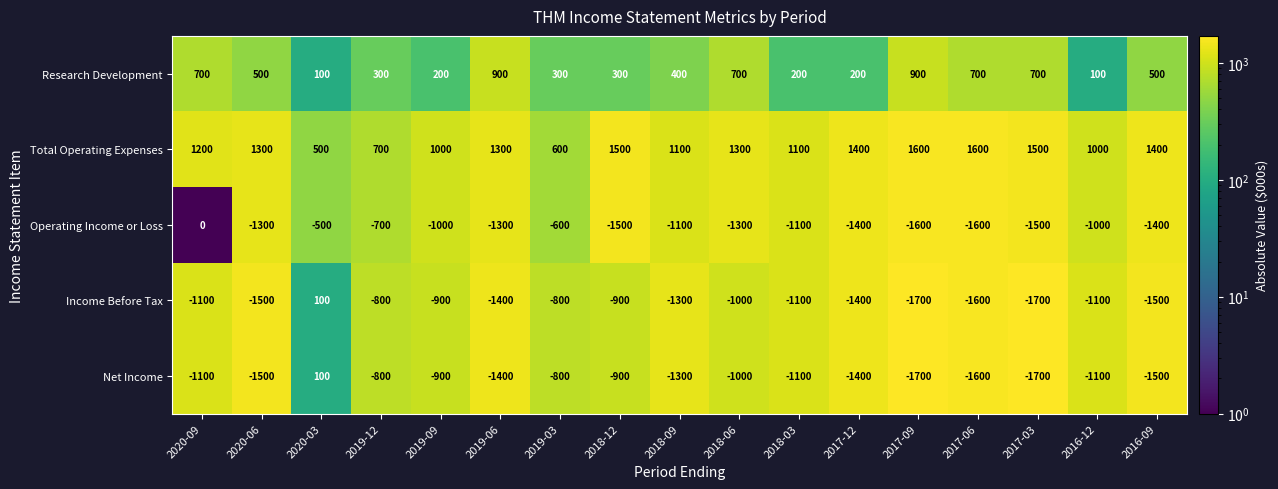

Which series has the largest total across all categories?

Total Operating Expenses